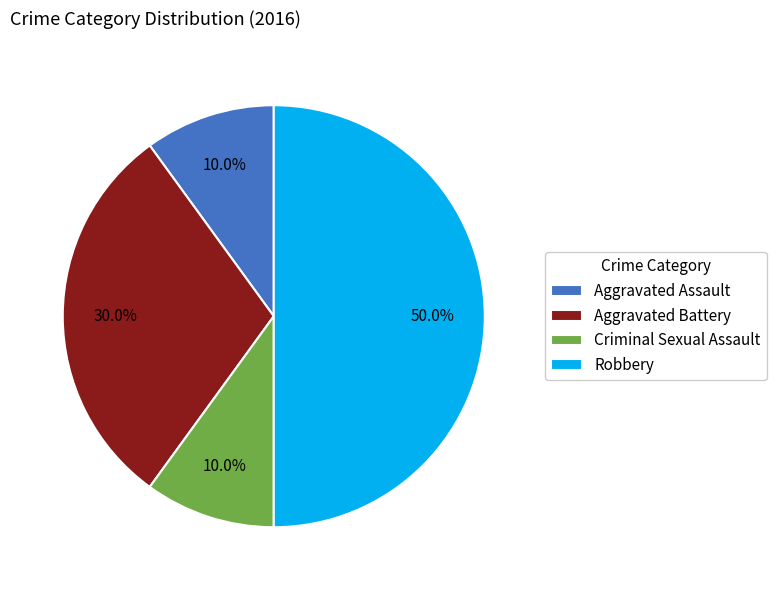

How much of the chart is everything except Aggravated Battery?

70.0%